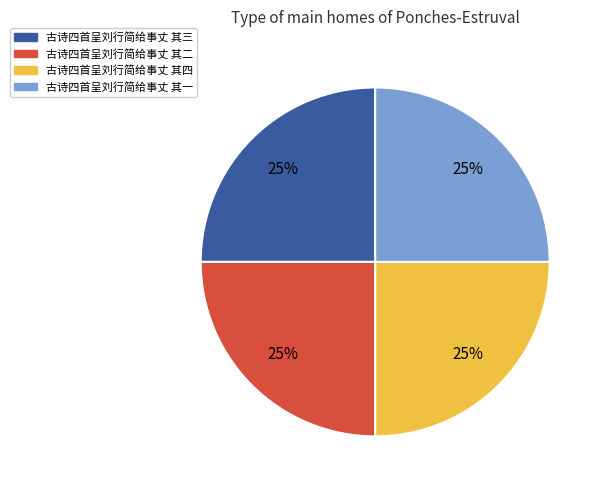

How many segments does this pie chart have?

4